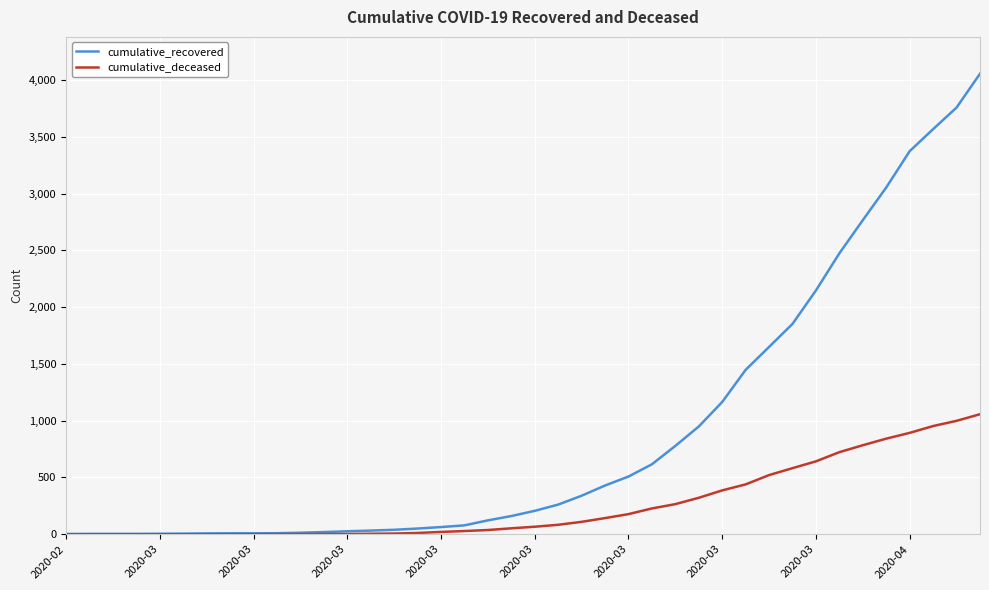

What is the lowest value of the cumulative_recovered series?

2